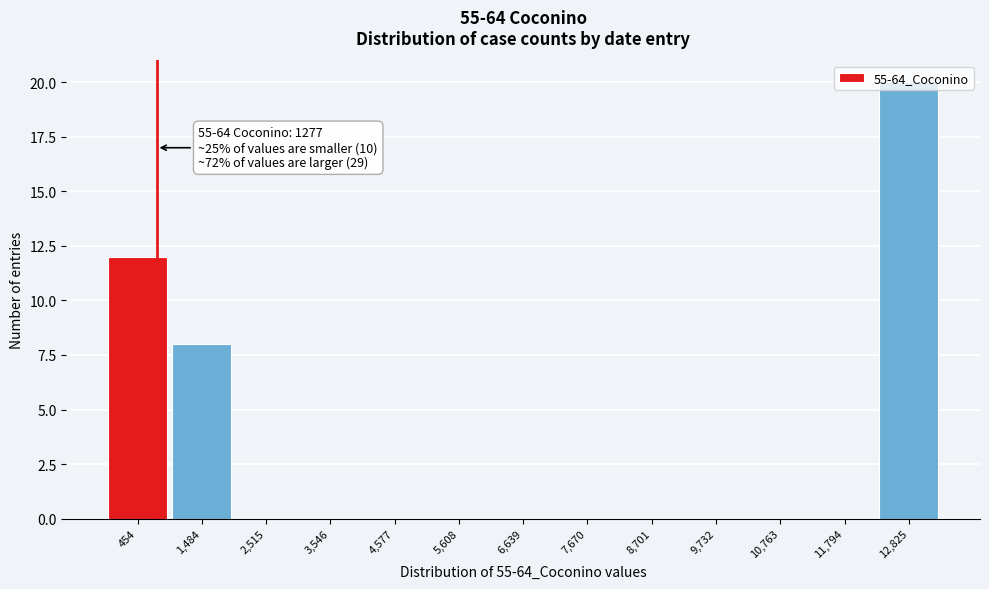

At which category does the chart reach its peak across all series?

12,825